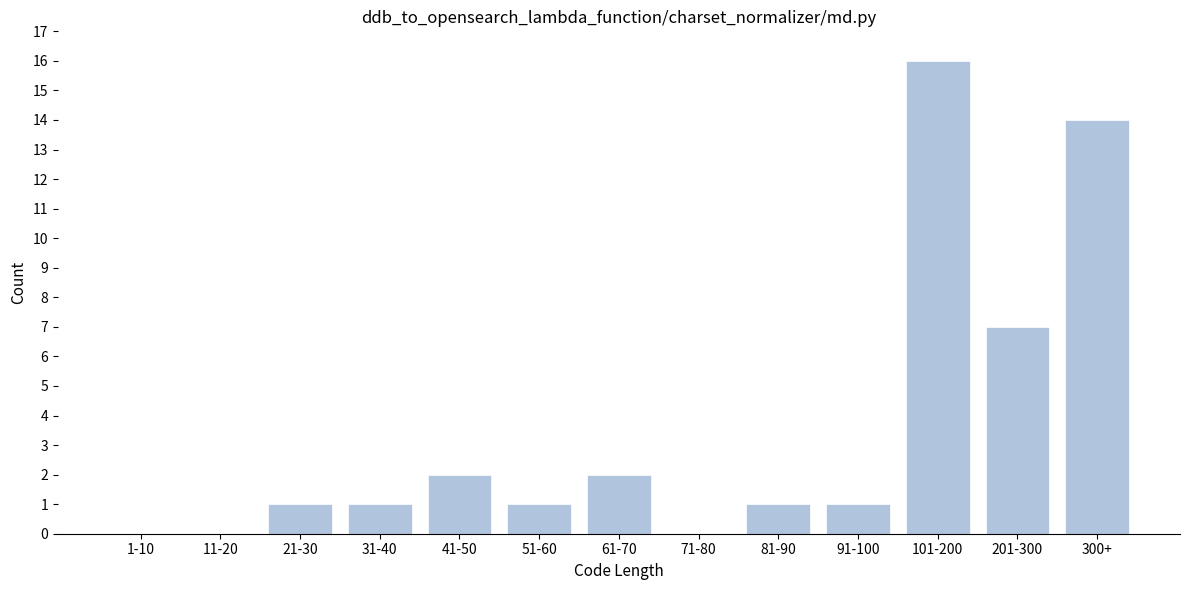

Reading left to right, what are all the values shown in this chart?

1-10=0	11-20=0	21-30=1	31-40=1	41-50=2	51-60=1	61-70=2	71-80=0	81-90=1	91-100=1	101-200=16	201-300=7	300+=14